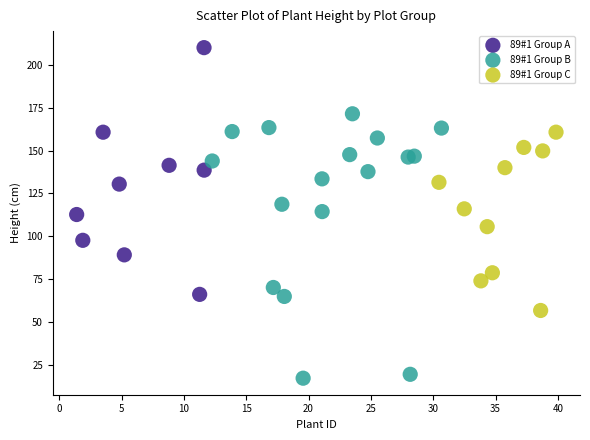

Which series contains the lowest Y value?

89#1 Group B